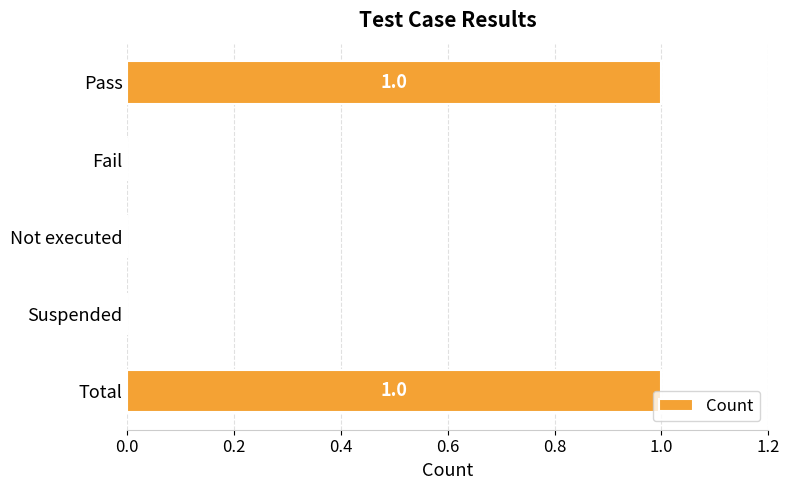

The chart shows a value of 1 at Pass. True or false?

True